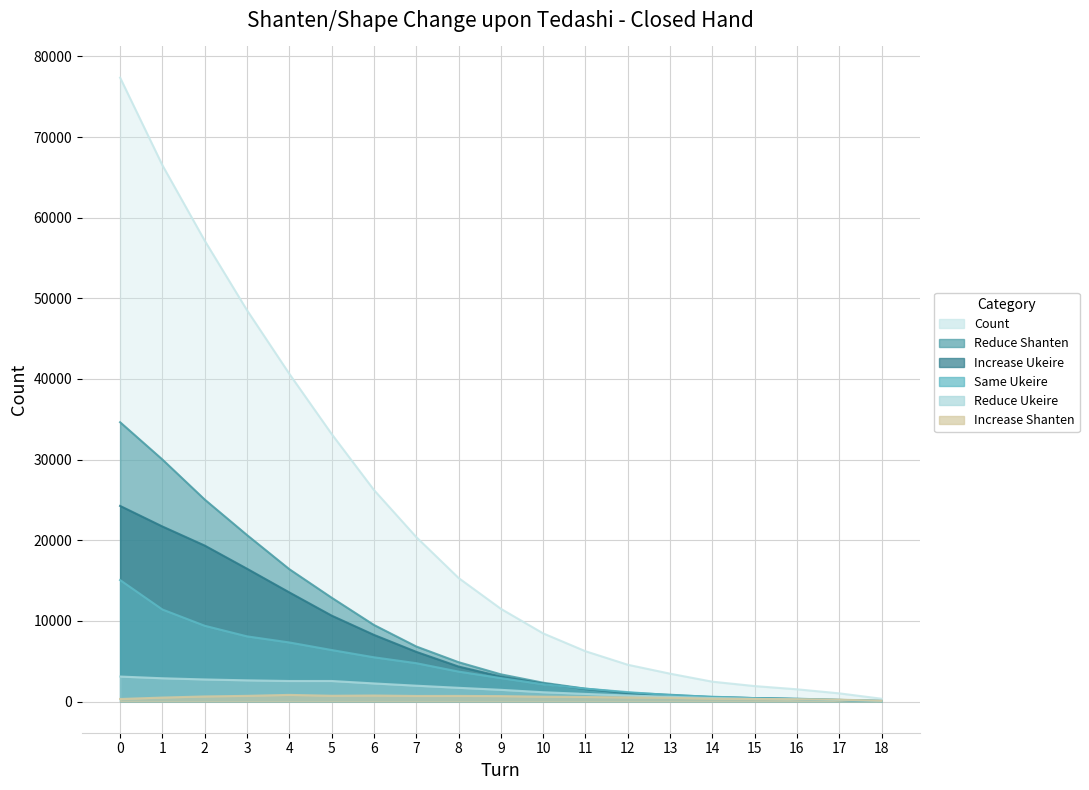

True or false: Reduce Shanten and Increase Shanten cross at least once.

True